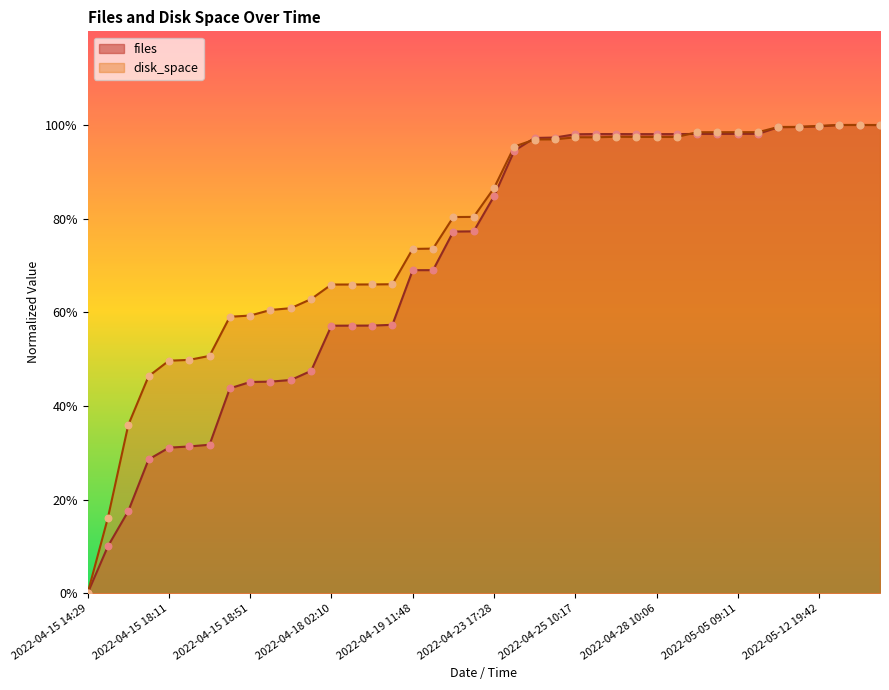

Which series reaches the minimum Y coordinate?

files